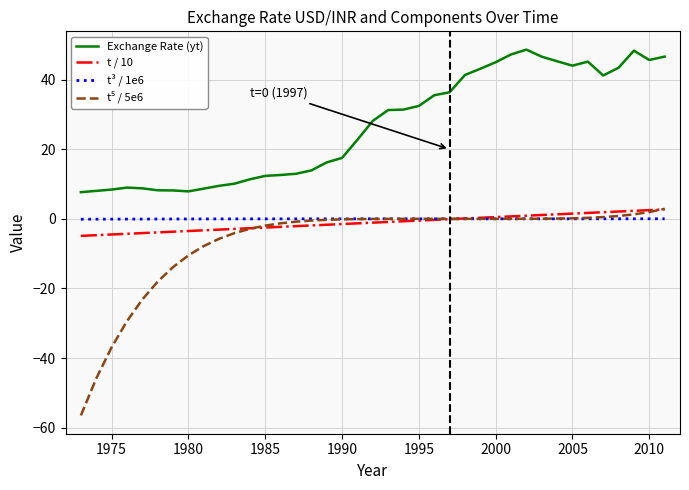

What is the highest value of the Exchange Rate (yt) series?

48.6